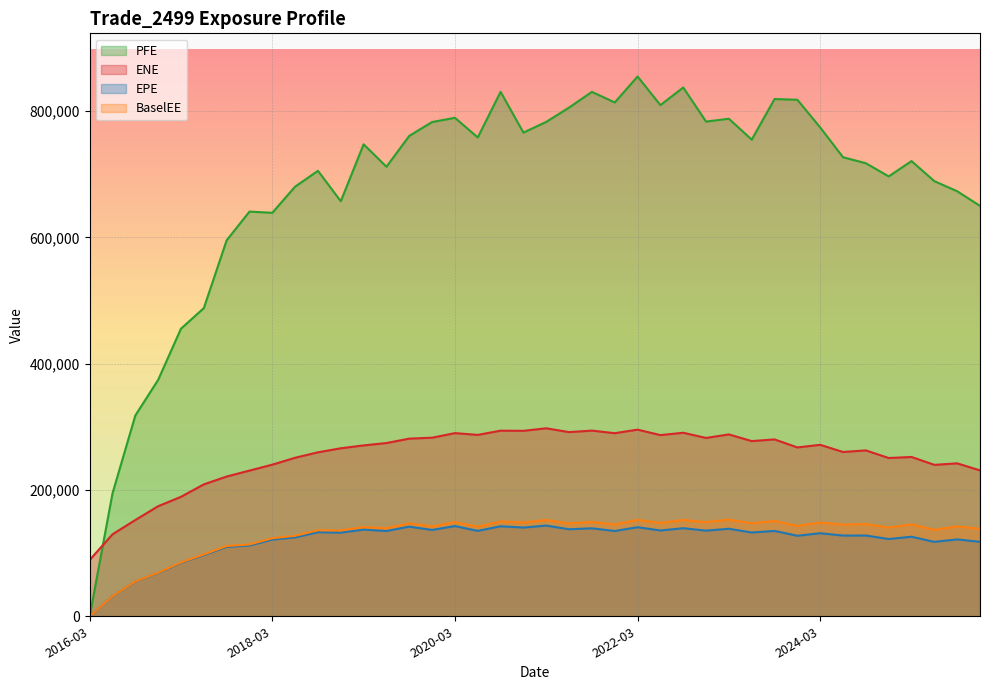

What is the value of the PFE point at the 16th from the left?

782558.0